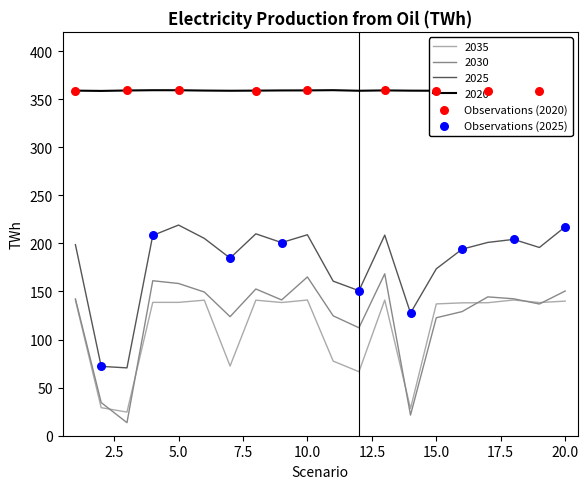

What is the minimum value for 2020?

358.6